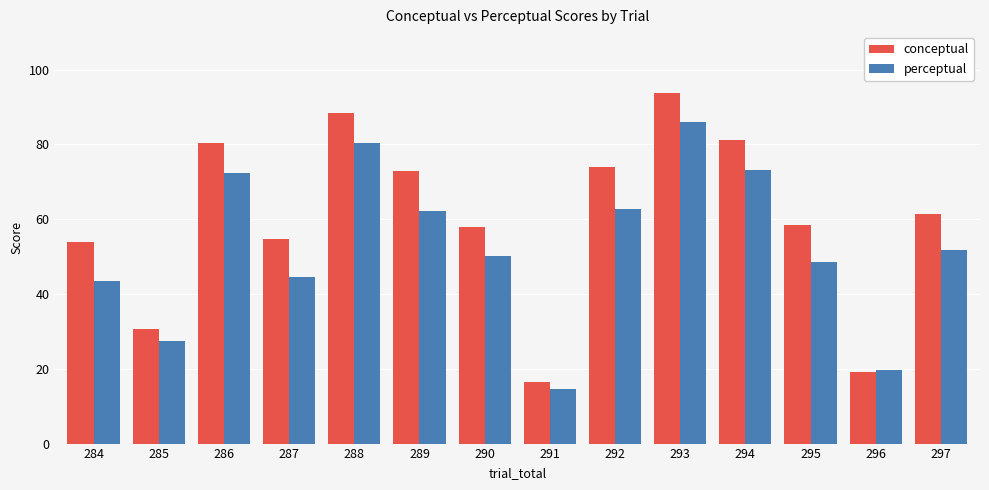

Which category has the lowest value in the conceptual series?

291